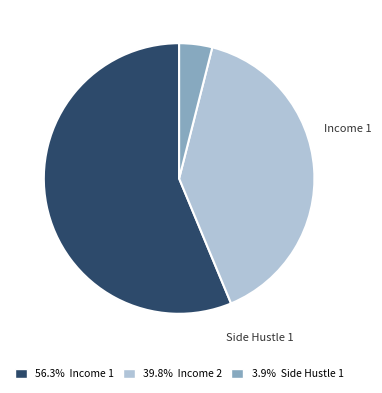

To the nearest percent, what is the difference between the largest and smallest slice percentages?

52%